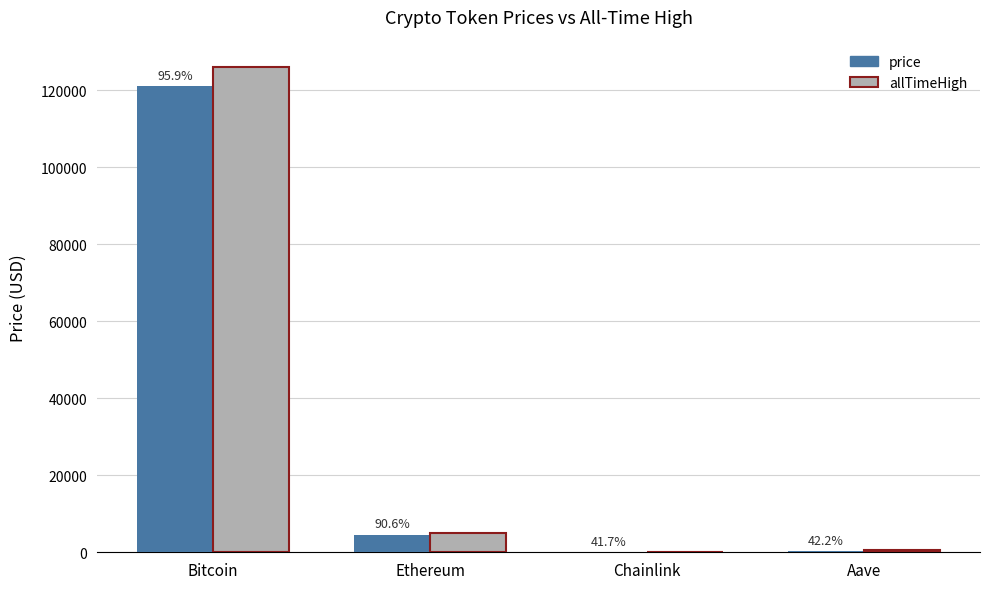

List the series in order of their peak value, lowest first.

price, allTimeHigh